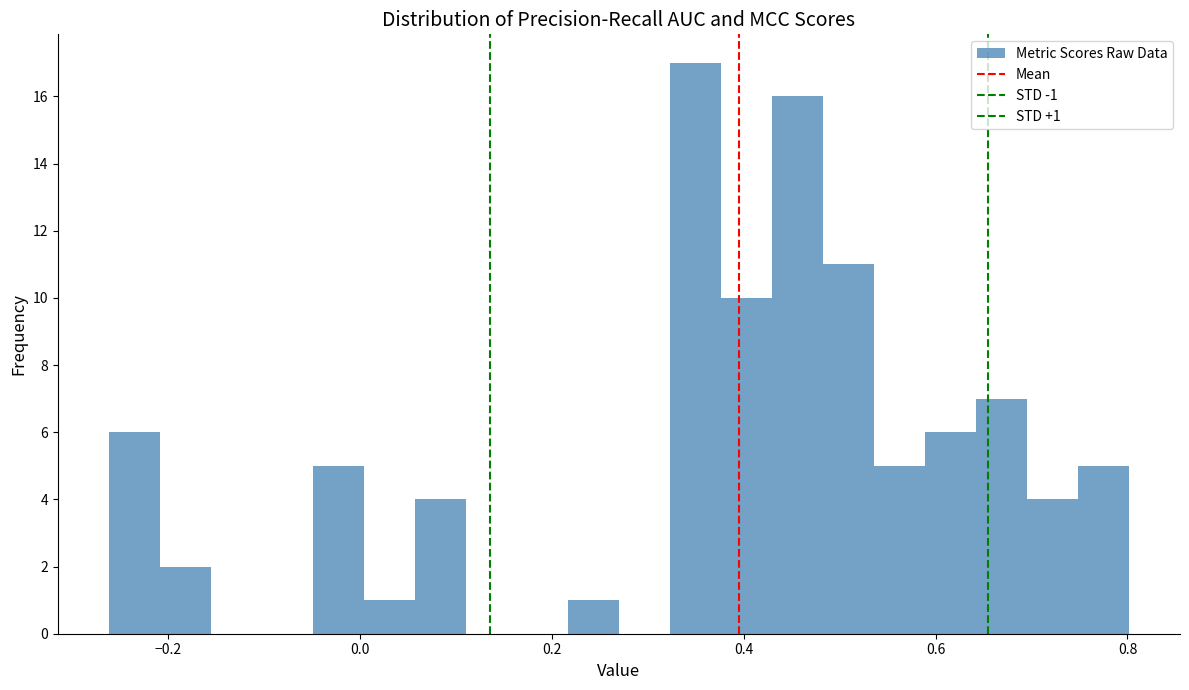

Around what value on the x-axis is the tallest bar? Give the approximate position of its centre, as read against the axis.

0.34